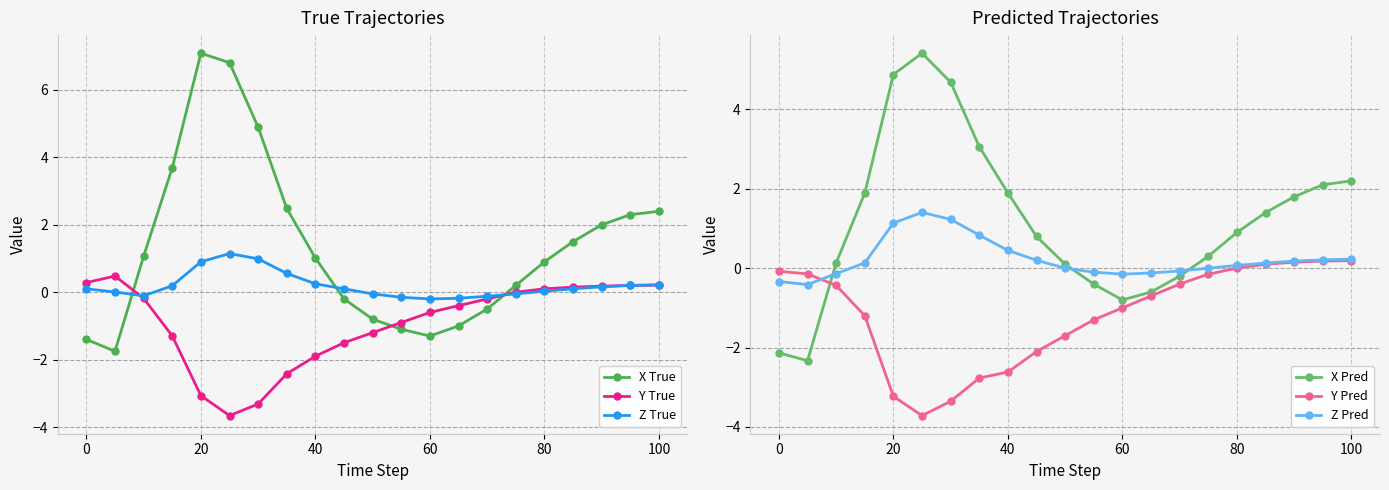

Reading right to left, transcribe all the data shown in this chart.

X True: 2.4	2.3	2.0	1.5	0.9	0.2	-0.5	-1.0	-1.3	-1.1	-0.8	-0.2	1.0	2.5	4.9	6.8	7.1	3.7	1.1	-1.8	-1.4
Y True: 0.2	0.2	0.2	0.1	0.1	0.0	-0.2	-0.4	-0.6	-0.9	-1.2	-1.5	-1.9	-2.4	-3.3	-3.7	-3.1	-1.3	-0.2	0.5	0.3
Z True: 0.2	0.2	0.2	0.1	0.0	-0.1	-0.1	-0.2	-0.2	-0.1	-0.1	0.1	0.2	0.6	1.0	1.1	0.9	0.2	-0.1	0.0	0.1
X Pred: 2.2	2.1	1.8	1.4	0.9	0.3	-0.2	-0.6	-0.8	-0.4	0.1	0.8	1.9	3.1	4.7	5.4	4.9	1.9	0.1	-2.3	-2.1
Y Pred: 0.2	0.2	0.1	0.1	0.0	-0.1	-0.4	-0.7	-1.0	-1.3	-1.7	-2.1	-2.6	-2.8	-3.4	-3.7	-3.2	-1.2	-0.4	-0.1	-0.1
Z Pred: 0.2	0.2	0.2	0.1	0.1	0.0	-0.1	-0.1	-0.1	-0.1	0.0	0.2	0.4	0.8	1.2	1.4	1.1	0.1	-0.1	-0.4	-0.3